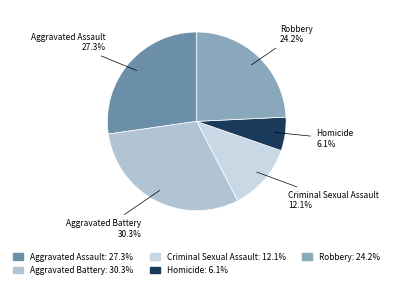

How many segments does this pie chart have?

5